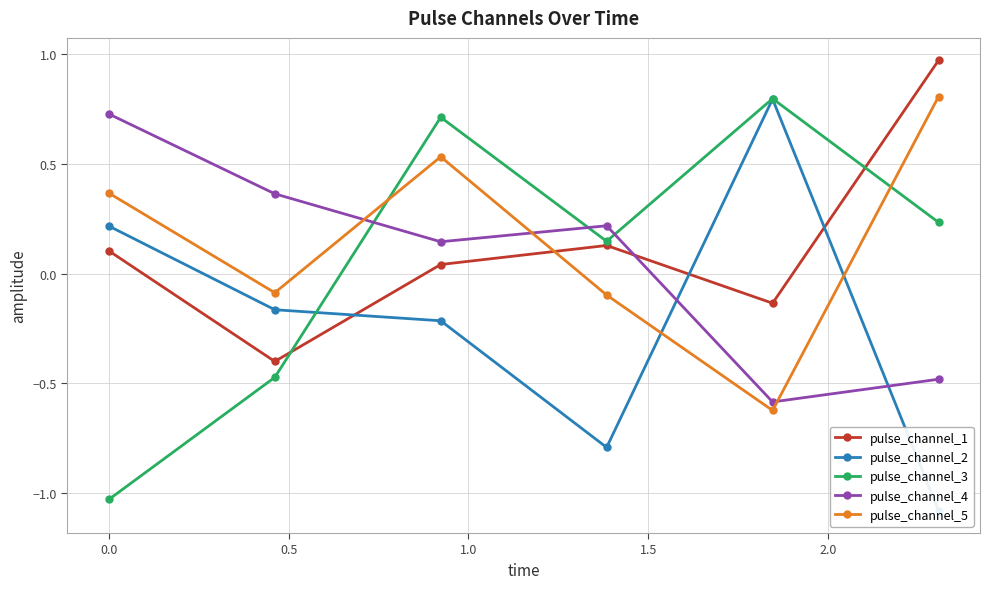

How many times do pulse_channel_4 and pulse_channel_2 cross each other?

2